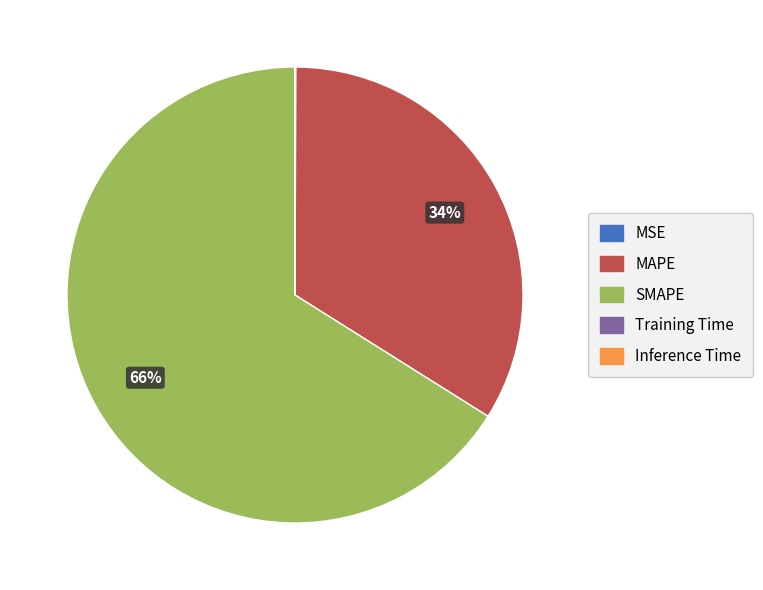

What is the smallest slice in the pie chart?

Training Time